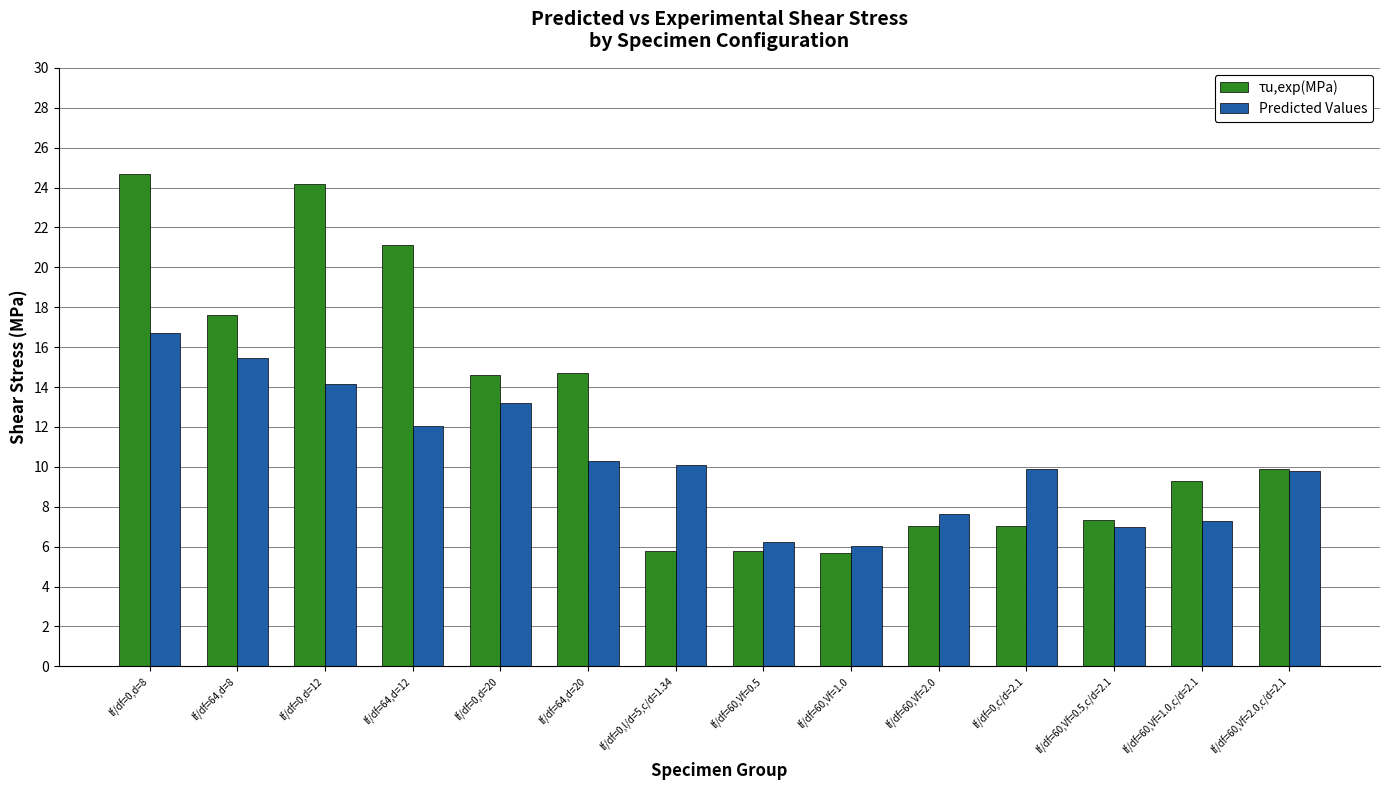

True or false: τu,exp(MPa) has a value of 16.6 at lf/df=60,Vf=2.0,c/d=2.1.

False